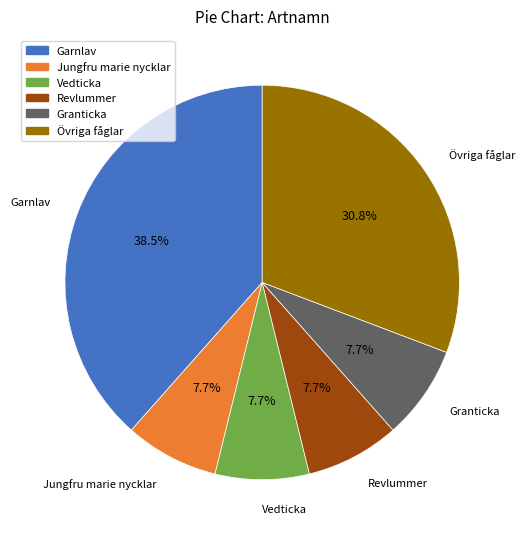

Which category has the biggest portion of the pie?

Garnlav